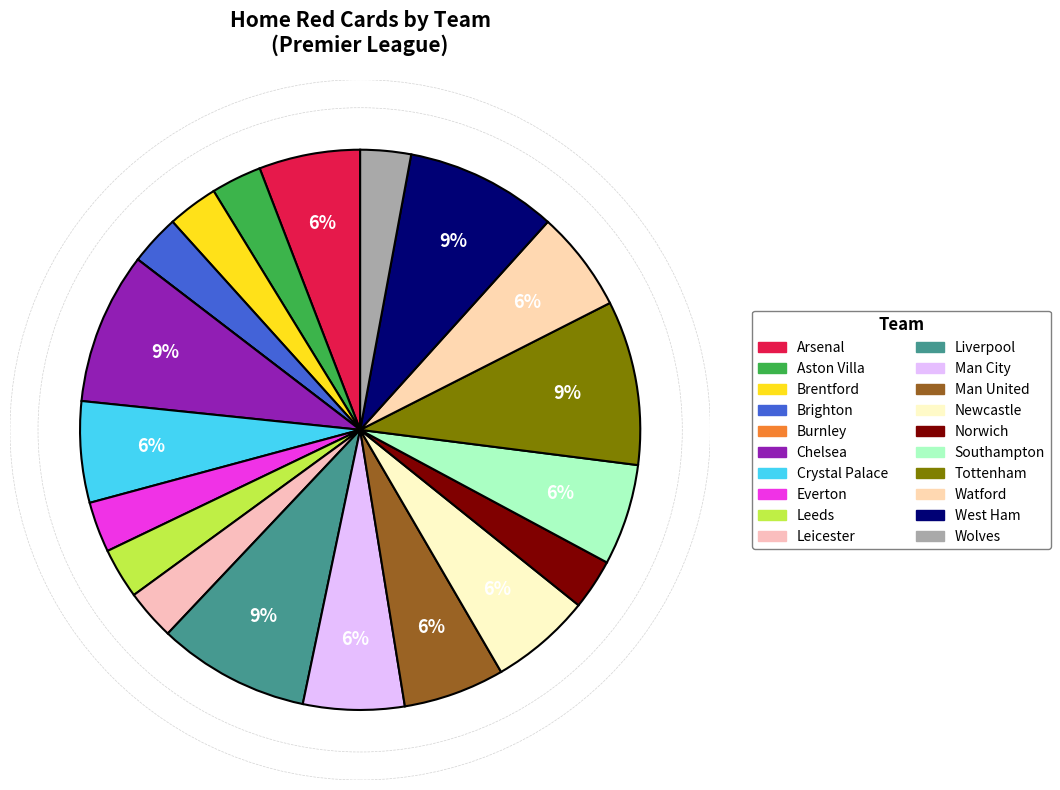

How many slices are in this pie chart?

20